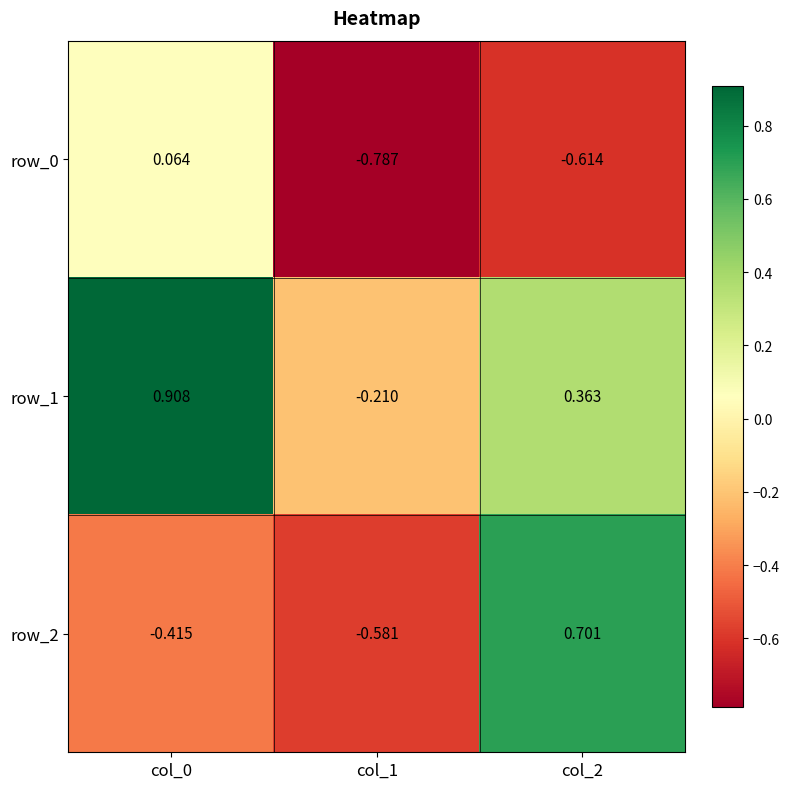

List the series in order of their peak value, lowest first.

row_0, row_2, row_1